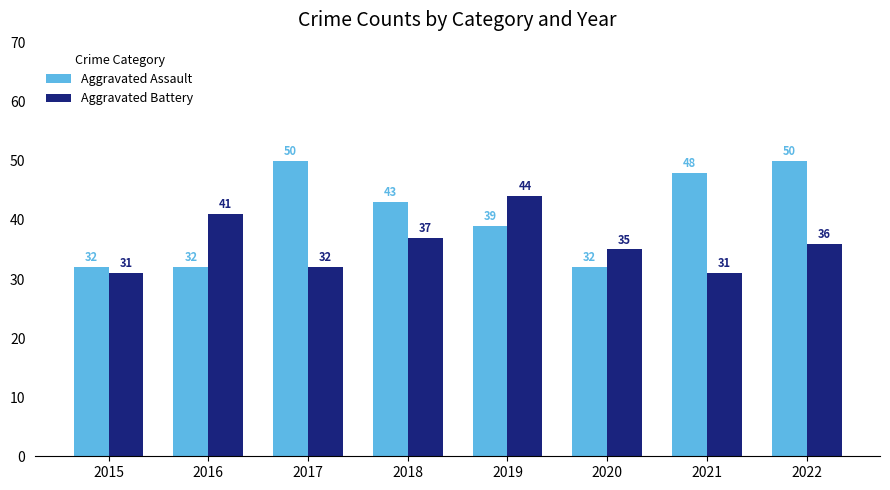

What is the smallest value displayed?

31